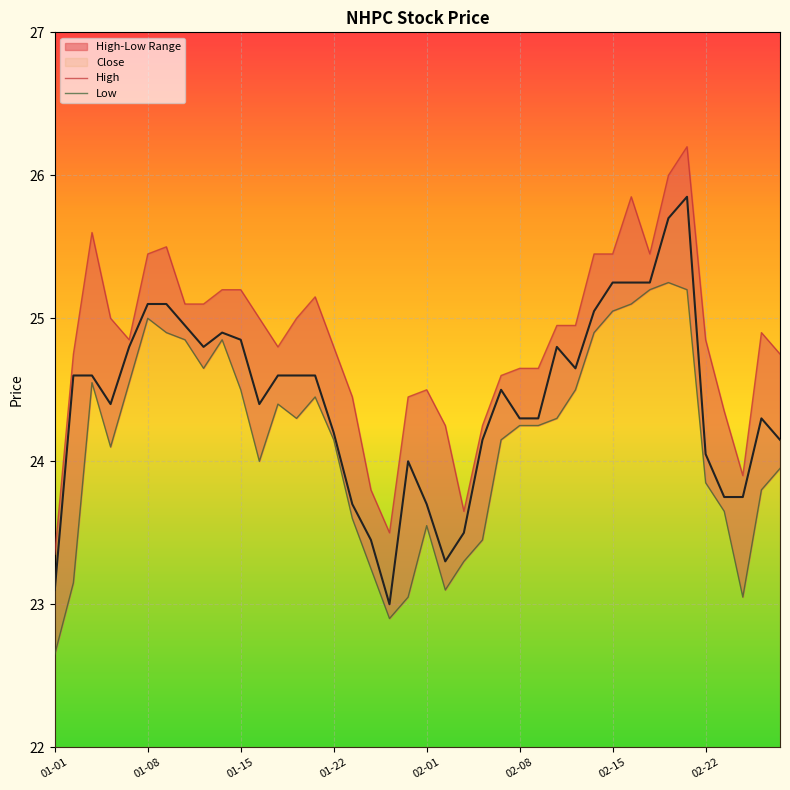

What is the minimum value for Close?

23.0